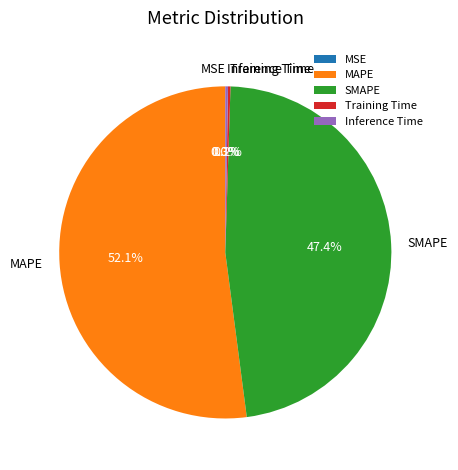

The MAPE slice represents 52% of the pie. True or false?

True